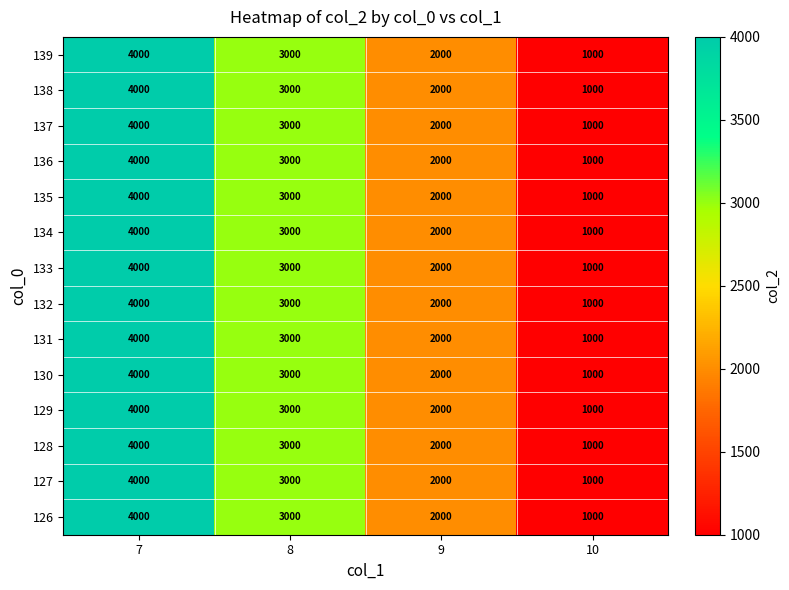

What is the sum of the 133 values at 10 and 9?

3000